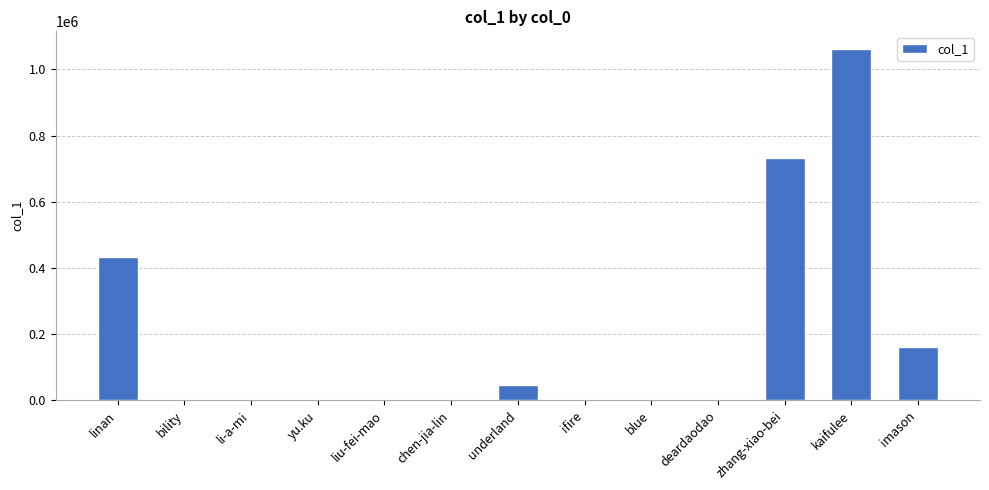

What is the change in value from yu.ku to kaifulee?

+1061020